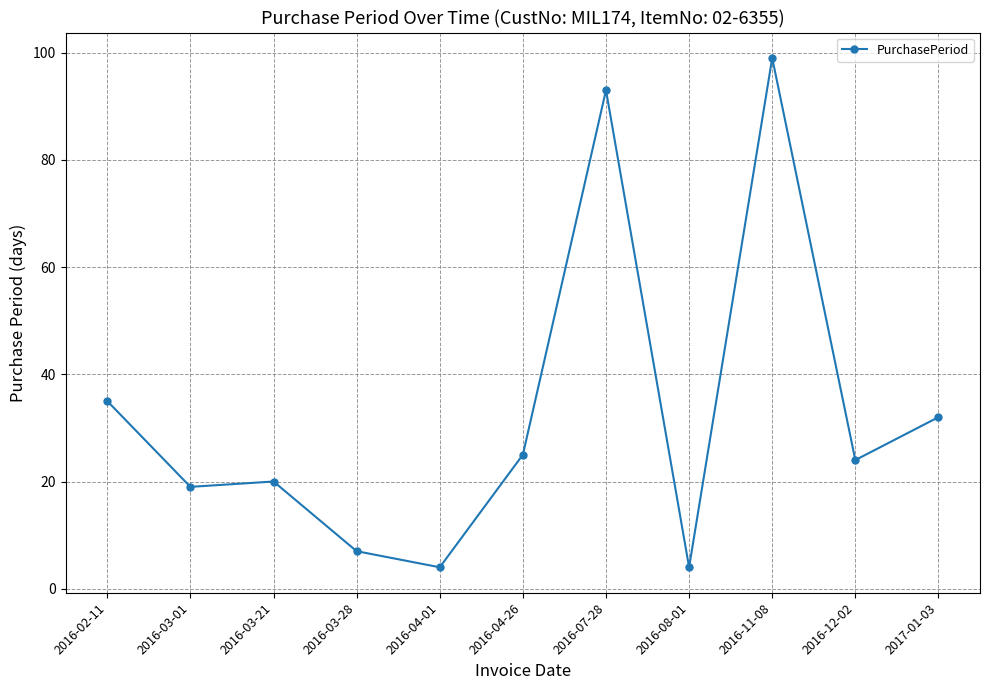

How many values are below 24?

5